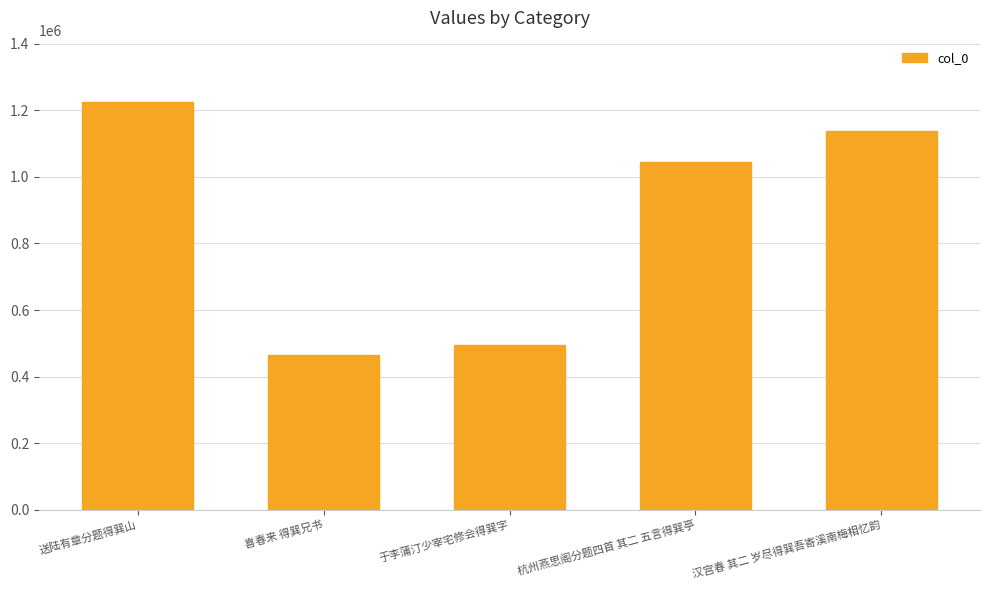

Between 汉宫春 其二 岁尽得巽吾寄溪南梅相忆韵 and 送陆有章分题得巽山, which is larger?

送陆有章分题得巽山